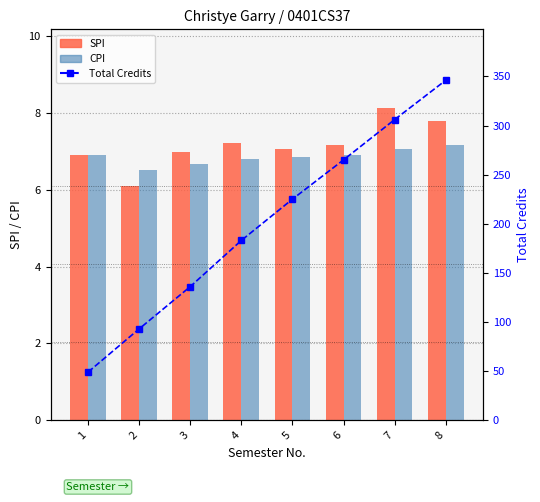

Reading left to right, extract all data points from this chart.

SPI: 6.9	6.1	7.0	7.2	7.1	7.2	8.1	7.8
CPI: 6.9	6.5	6.7	6.8	6.9	6.9	7.1	7.2
Total Credits: 49.0	93.0	136.0	183.0	225.0	265.0	306.0	346.0